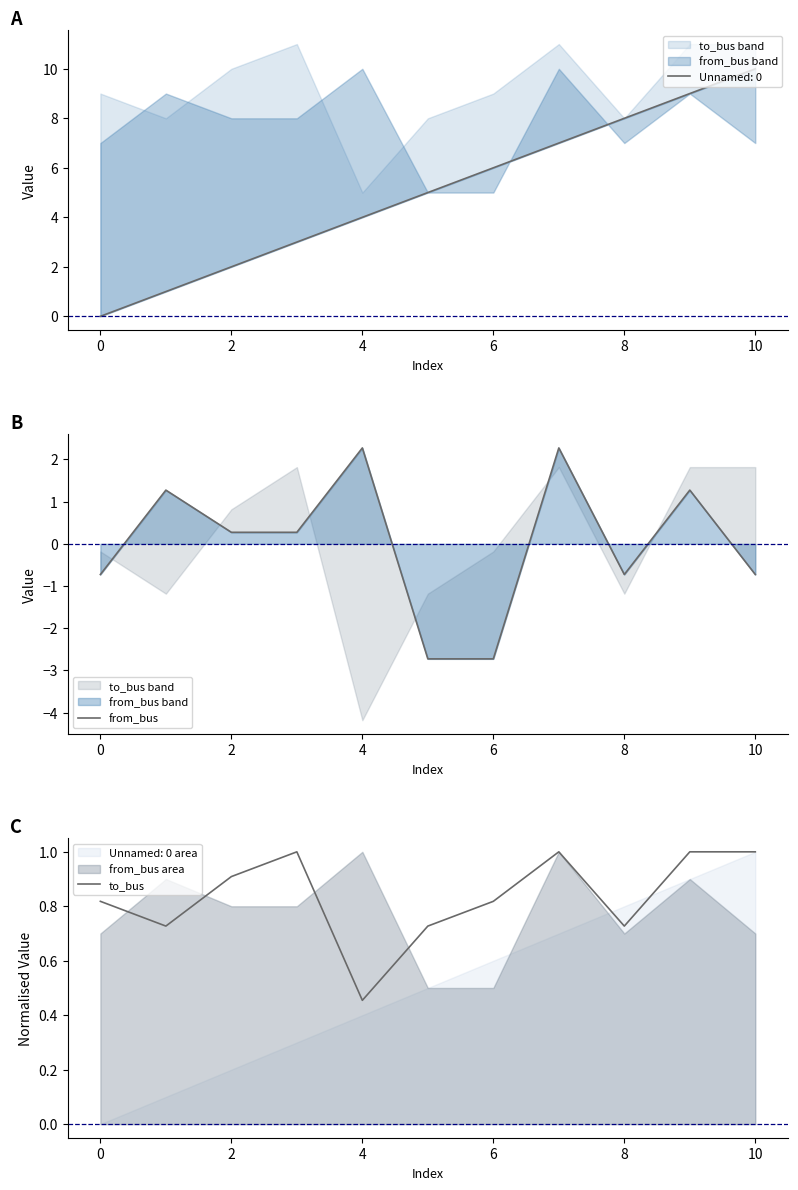

At which label is to_bus closest to 0?

4